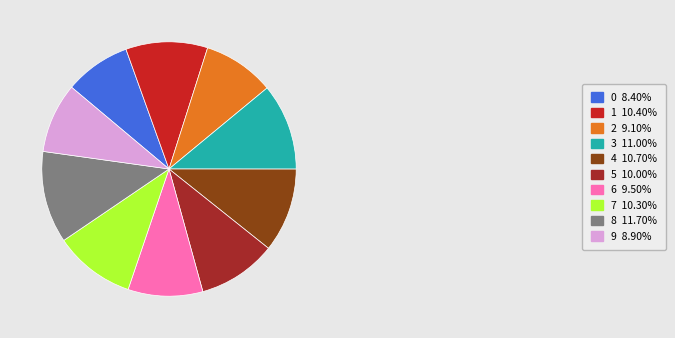

Is the sum of 6 9.50% and 5 10.00% greater than half?

No